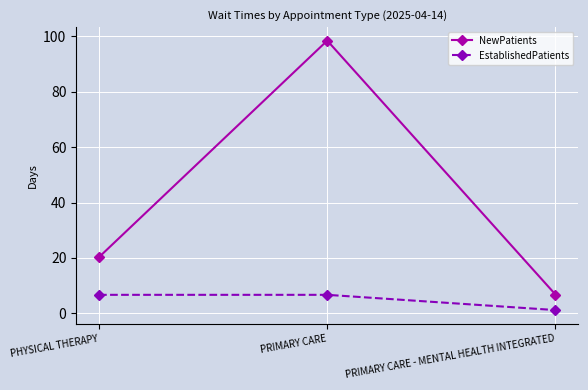

What is the difference between the highest and lowest values at PRIMARY CARE - MENTAL HEALTH INTEGRATED?

5.6